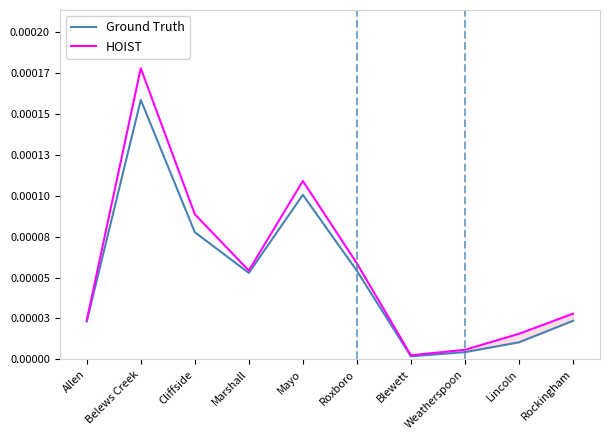

Is this an area chart (filled region under the line)?

No